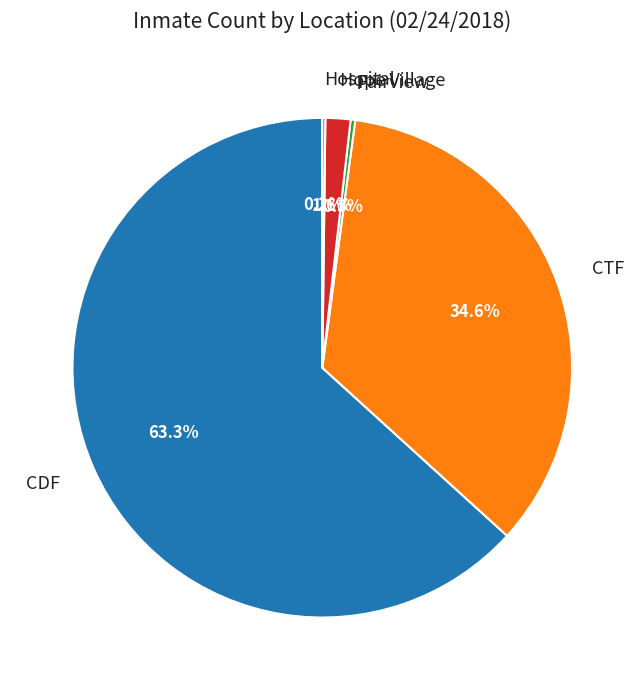

What is the total percentage of CTF and CDF?

97.9%